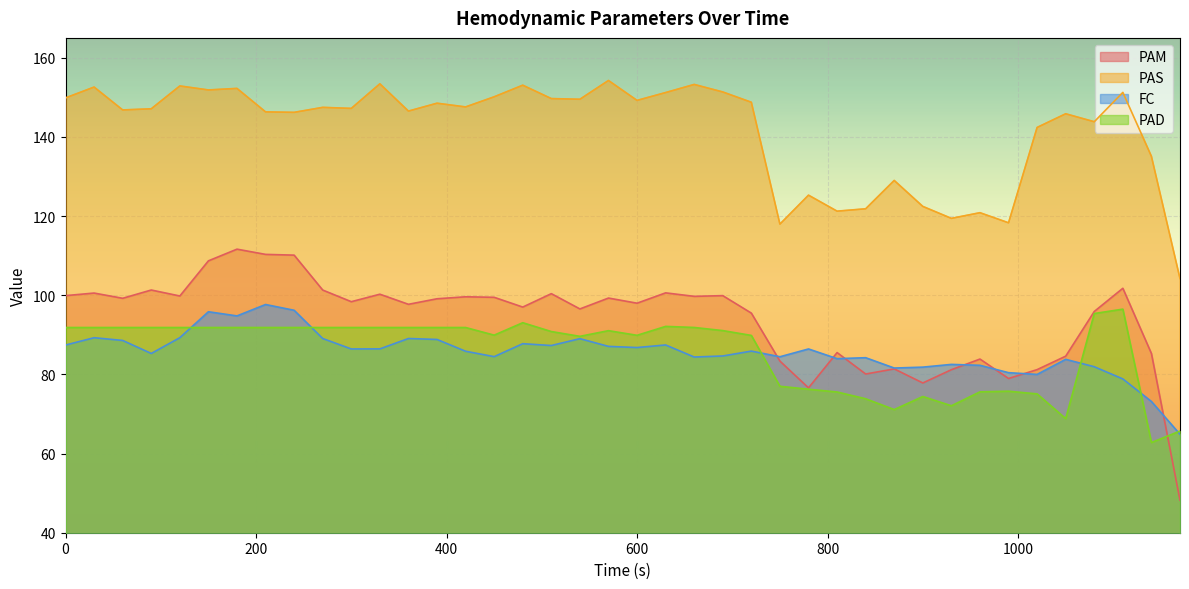

What is the difference between the maximum and minimum values in the FC series?

32.8